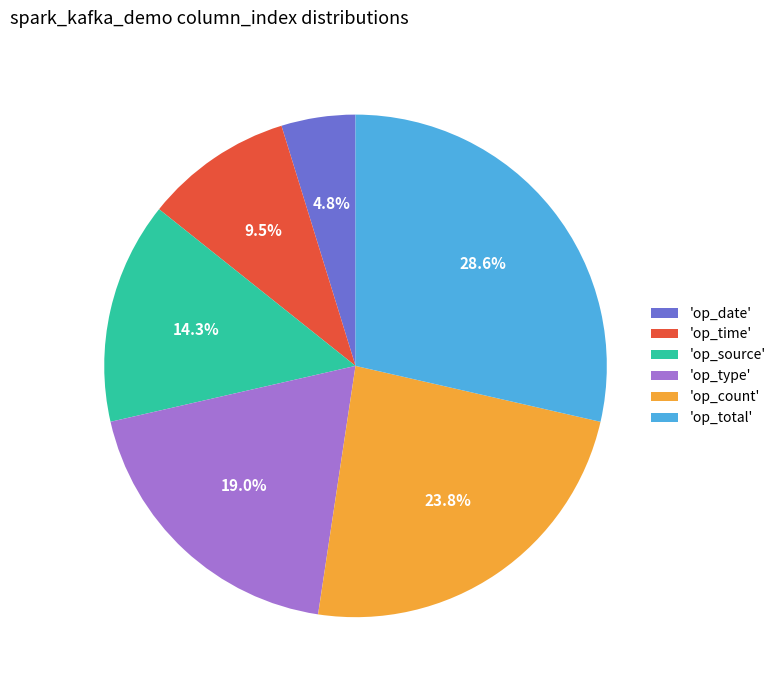

Do 'op_date' and 'op_source' together represent more than half of the pie?

No